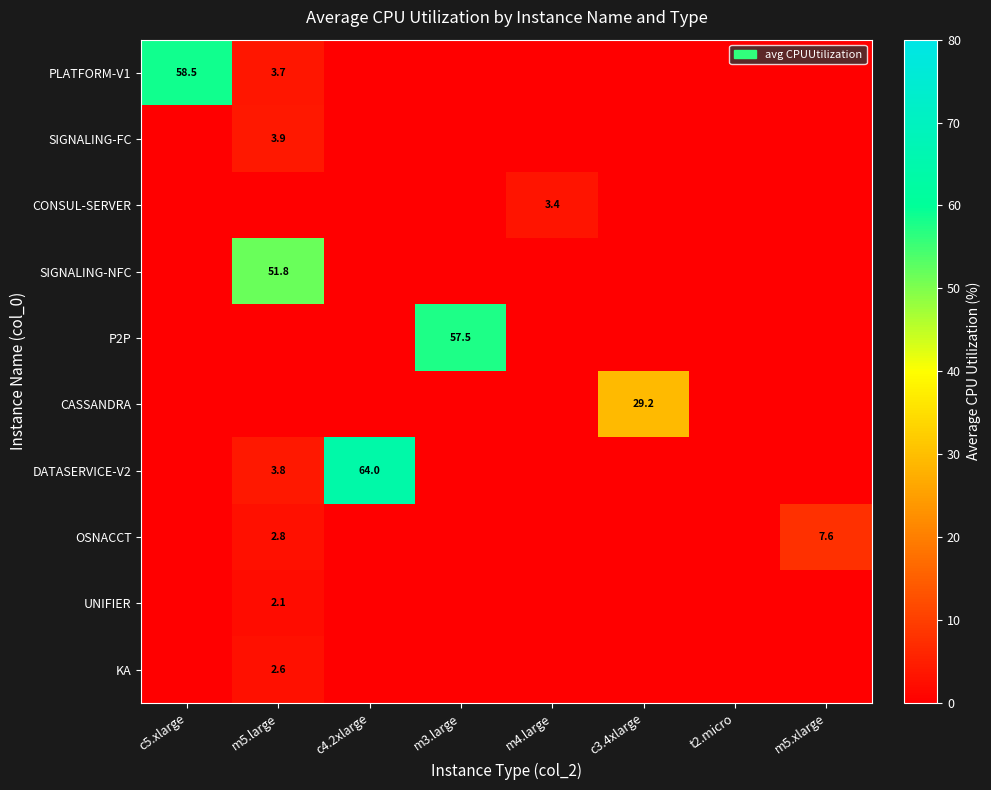

What is the difference between the DATASERVICE-V2 values at c4.2xlarge and m5.large?

60.2